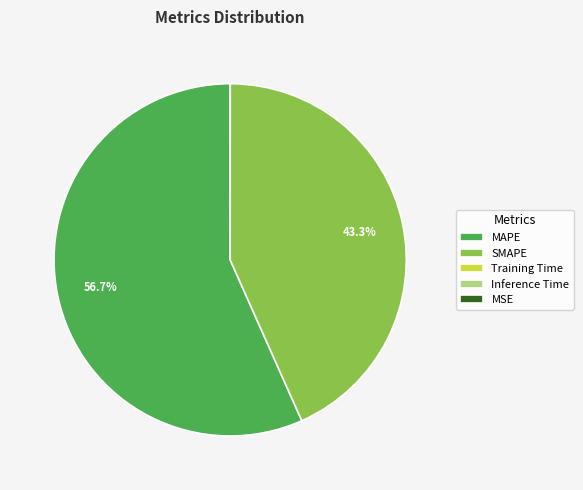

Which slice is the largest?

MAPE